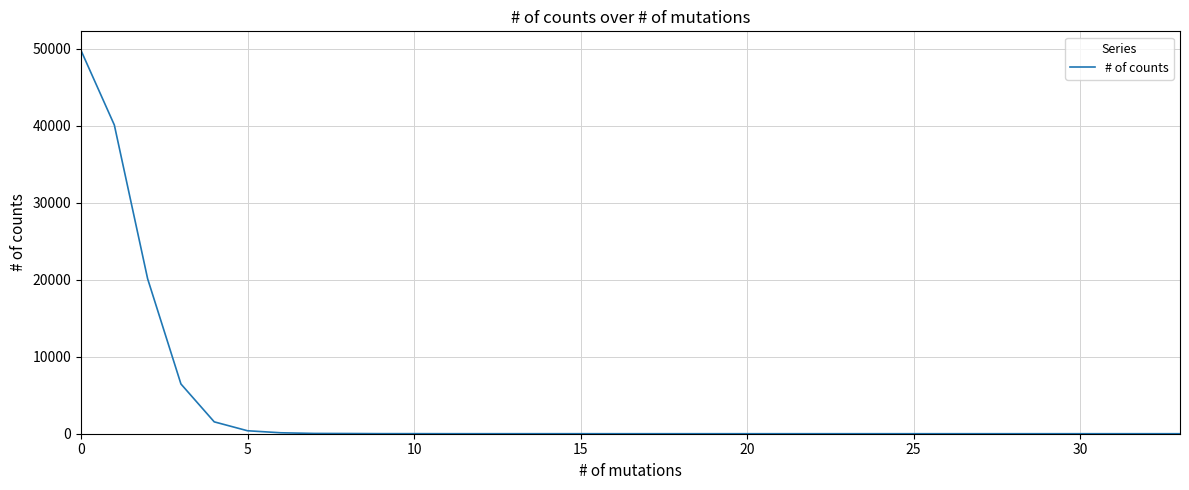

What is the difference between the maximum and minimum values?

49792